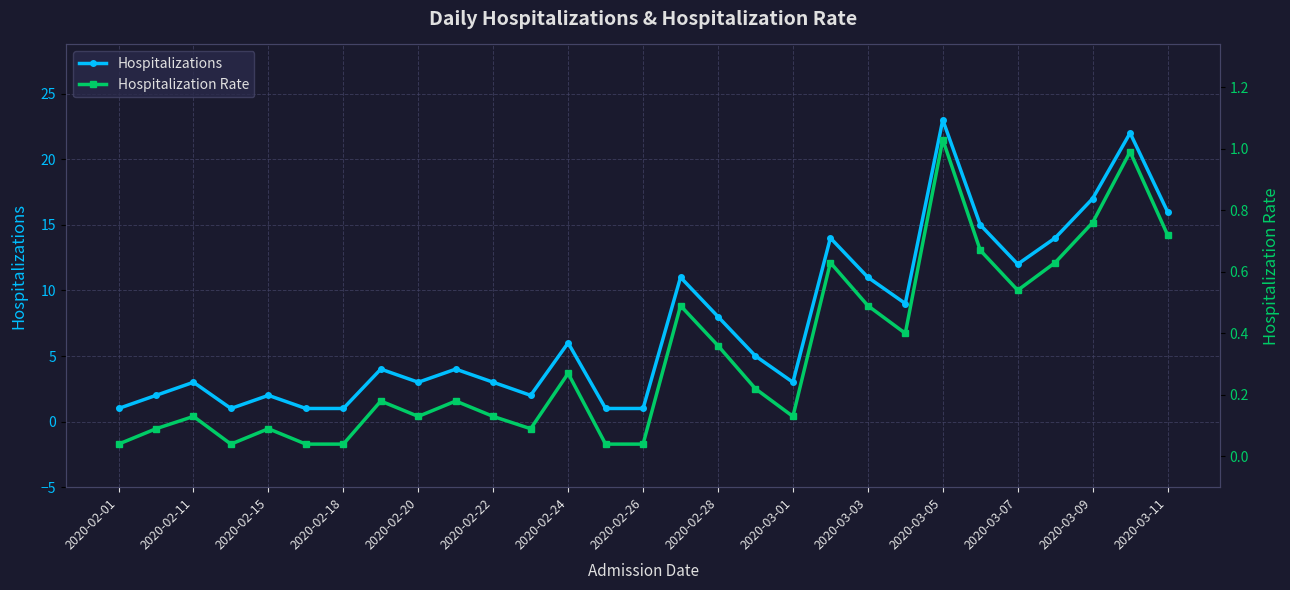

What is the value of the Hospitalization Rate point at the 3rd from the left?

0.1